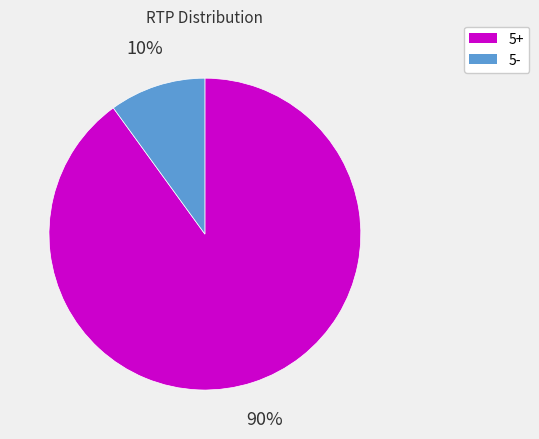

Is there any slice that represents more than half of the pie?

Yes